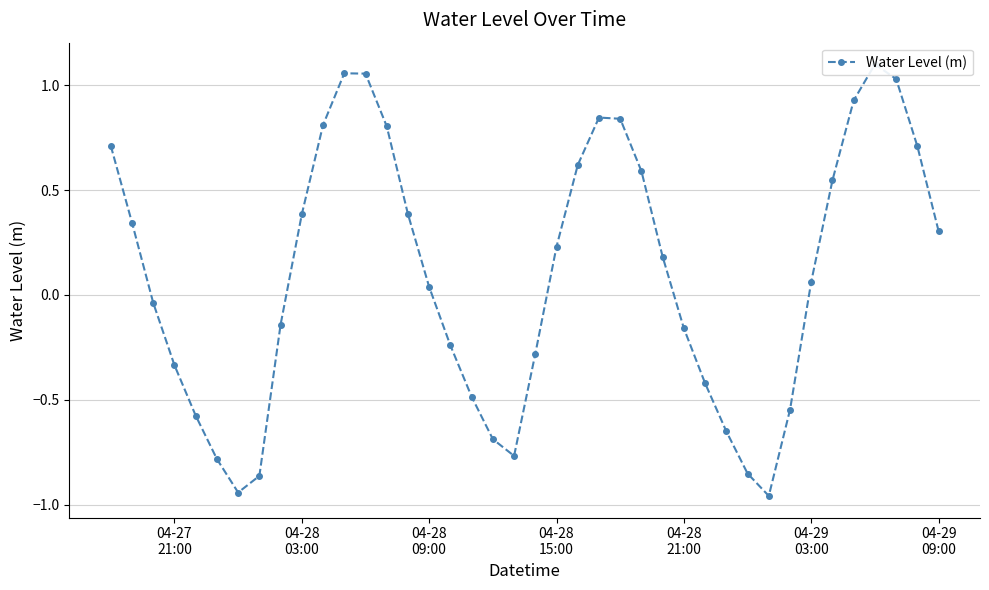

What is the difference between the maximum and second lowest values?

2.0